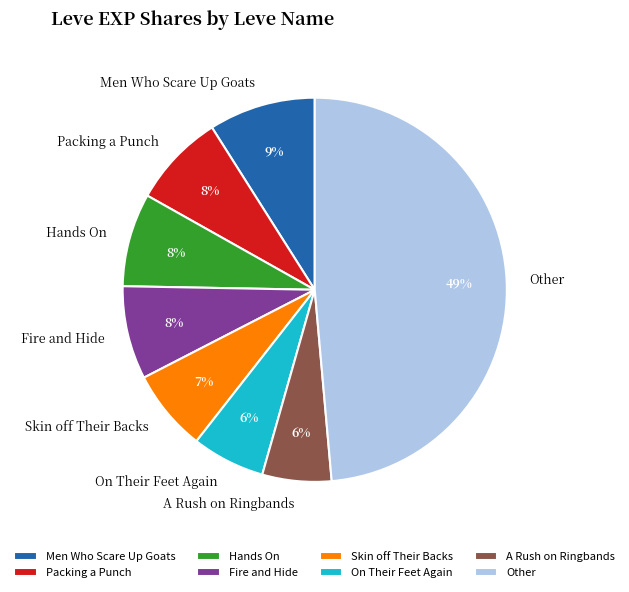

To the nearest percent, what is the average slice percentage?

12%